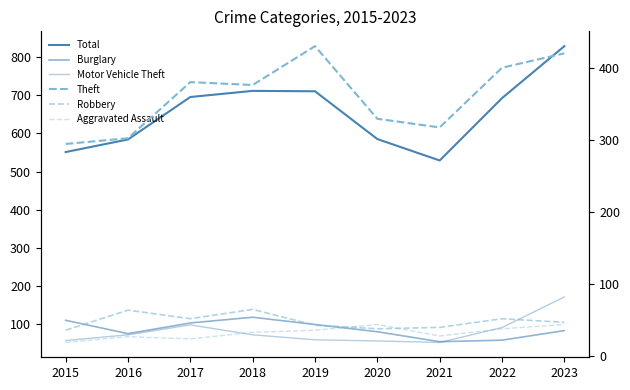

Is the value of Theft at 2021 greater than the value of Burglary at 2016?

Yes